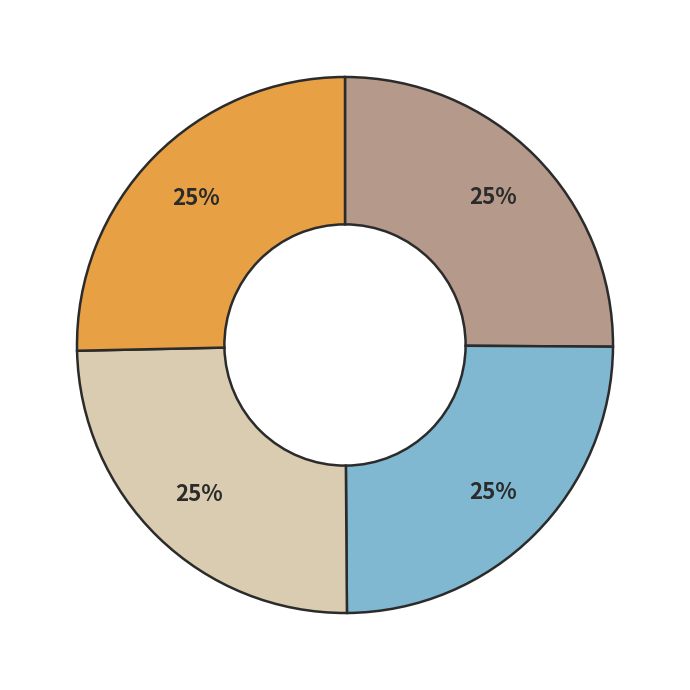

How many segments does this pie chart have?

4